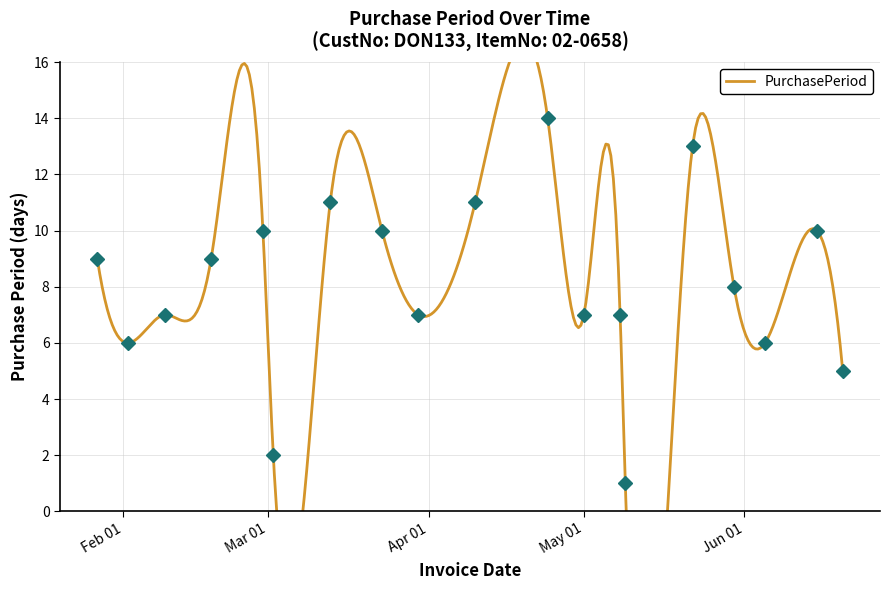

What is the label of the 18th point from the left?

2017-06-15